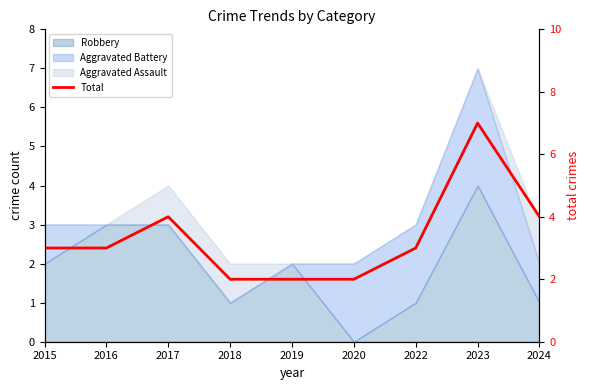

What is the change in value from 2015 to 2019?

-1